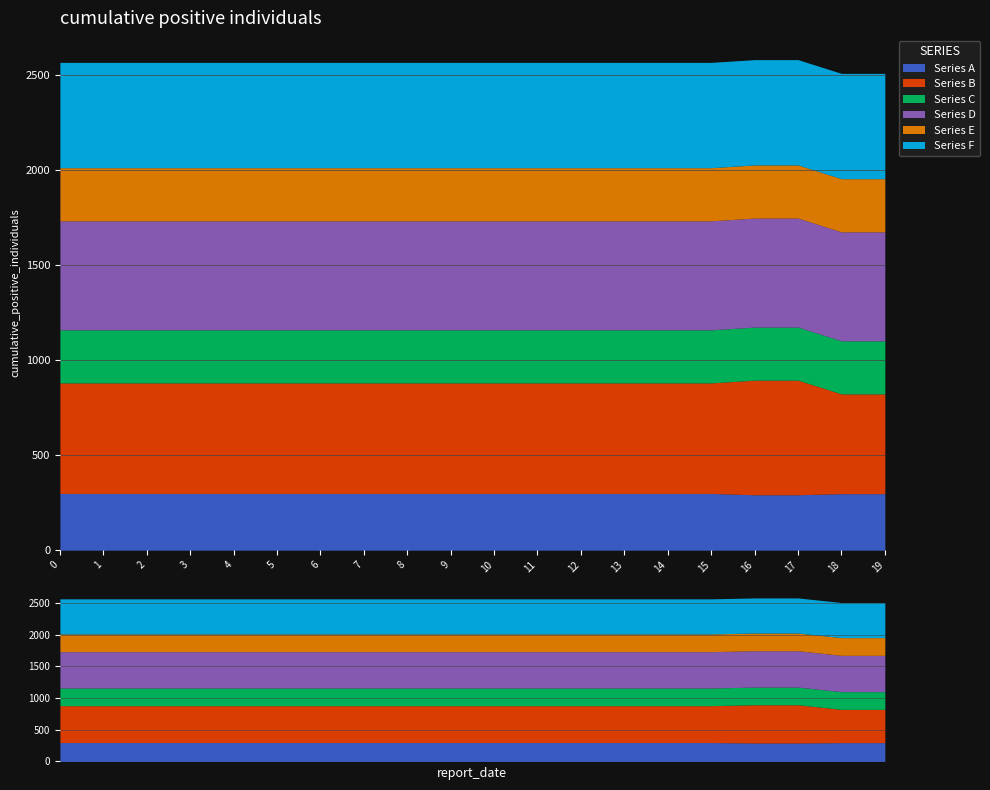

Is it true that Series F equals 755.9 at 17?

False